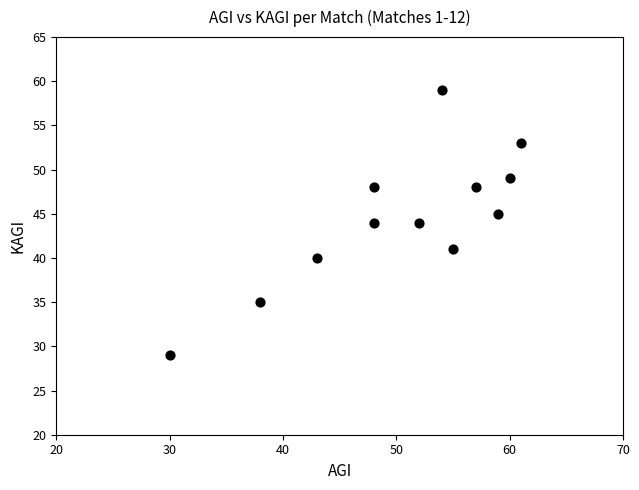

What is the range of X values (max minus min)?

31